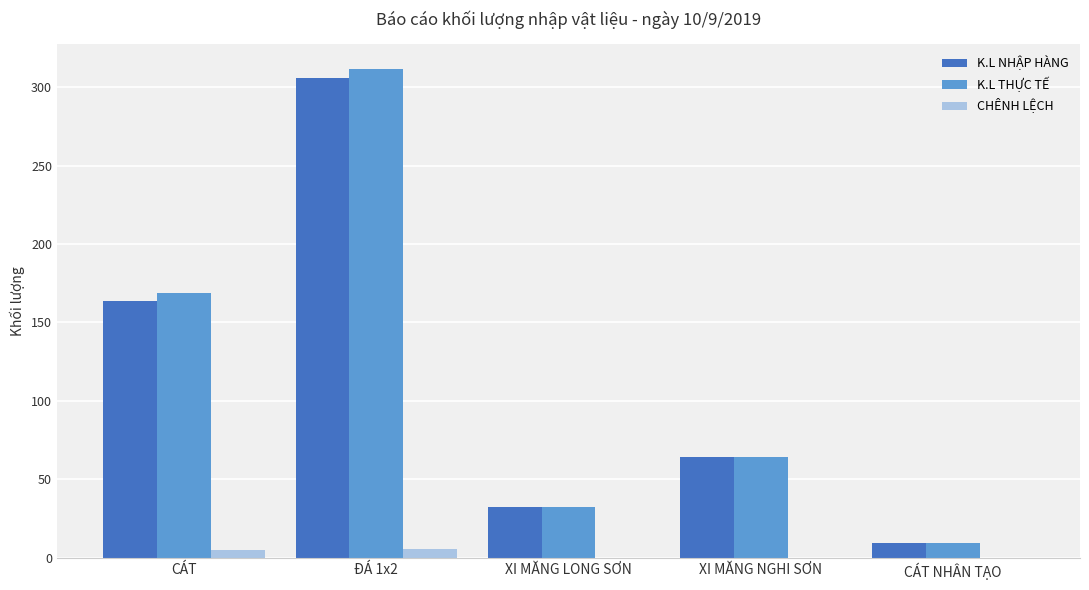

What is the approximate value of K.L NHẬP HÀNG at XI MĂNG LONG SƠN?

32.3